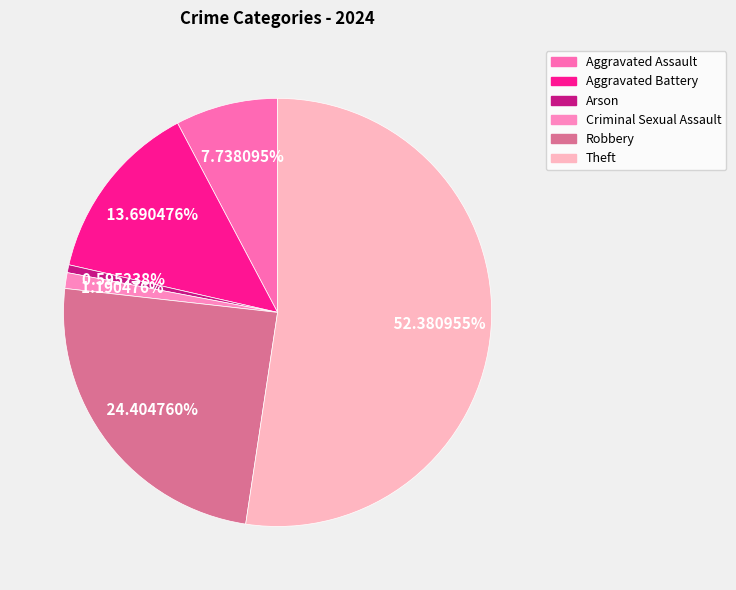

How many segments does this pie chart have?

6